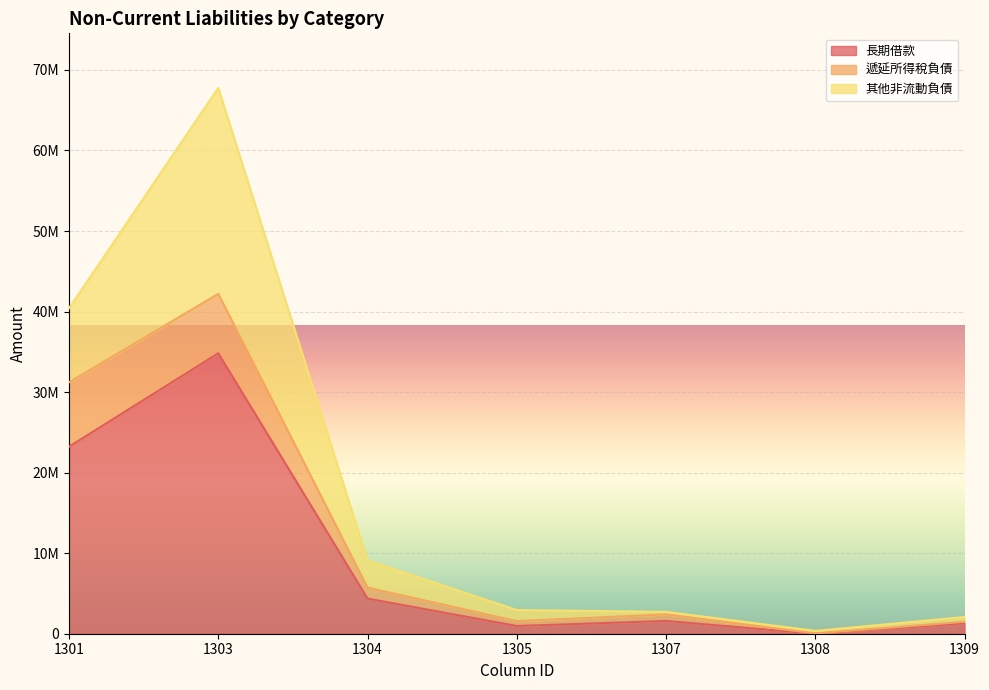

Which label corresponds to the smallest value in the chart?

1308